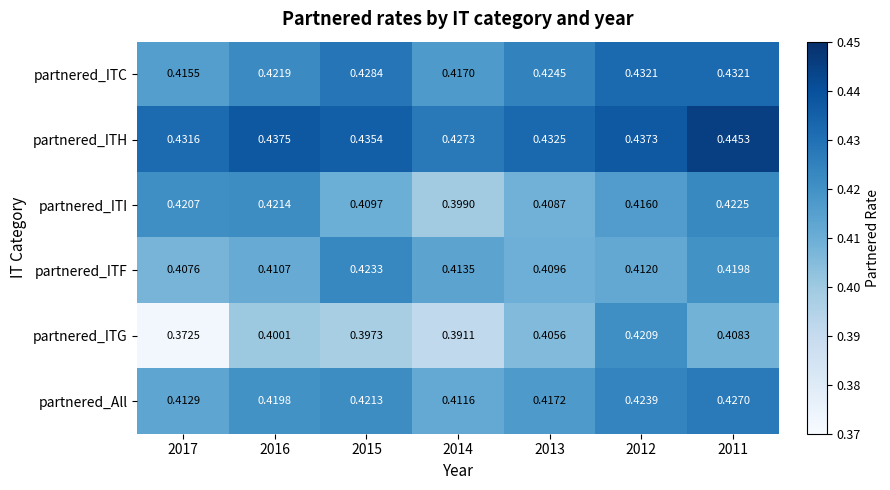

Which series has the largest range (max minus min)?

partnered_ITG